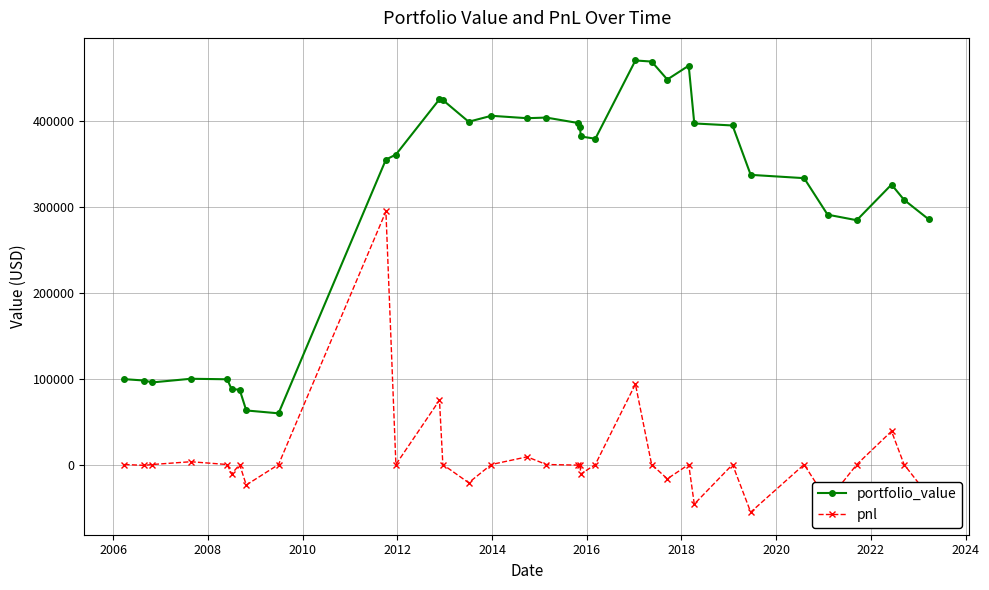

Does the chart have visible grid lines?

Yes